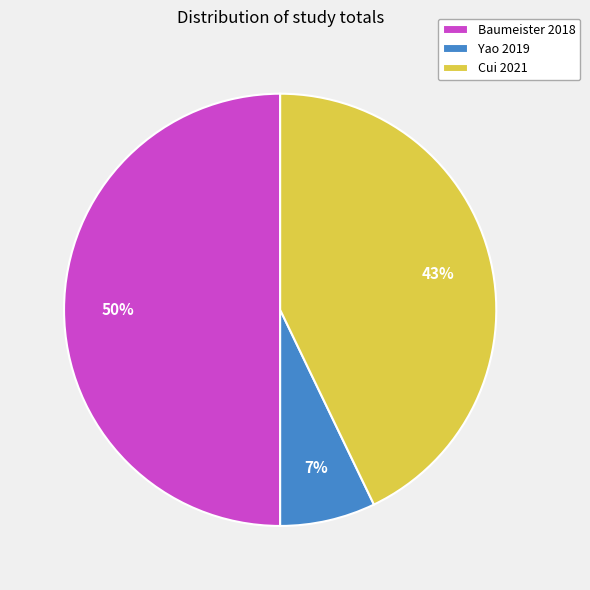

True or false: Yao 2019 accounts for 1% of the total.

False